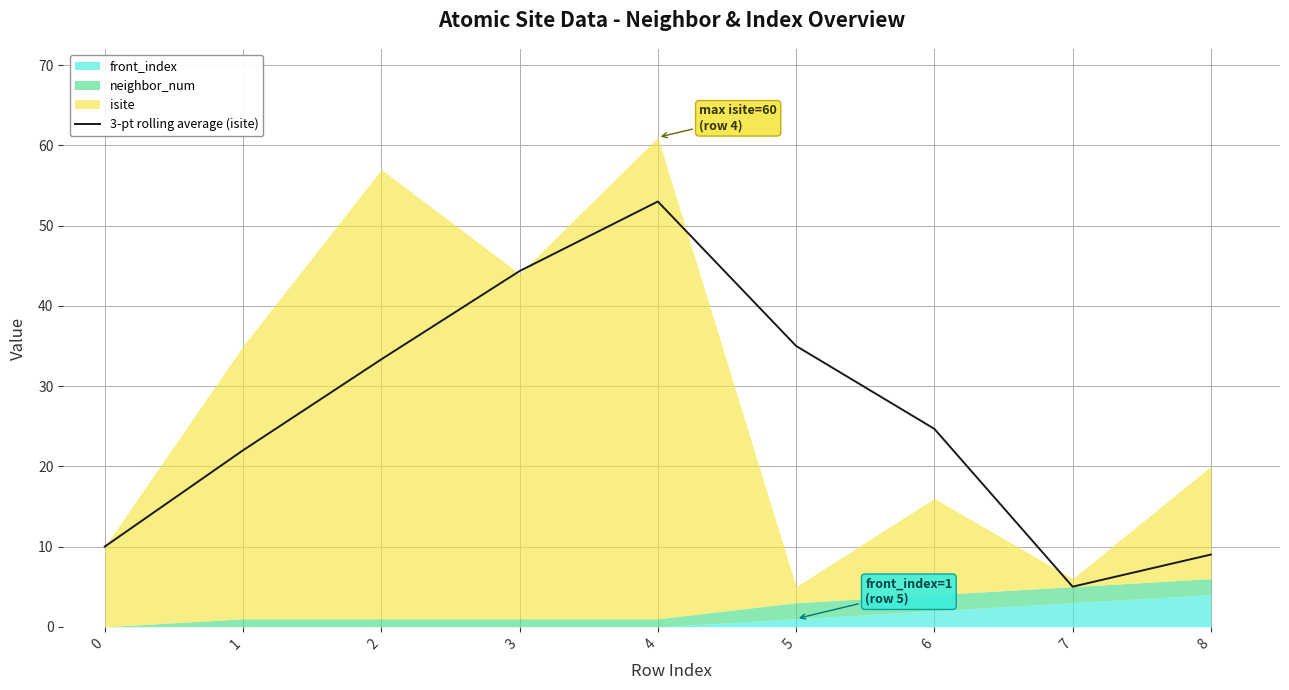

Is it true that the value at 2 is 33.3?

True